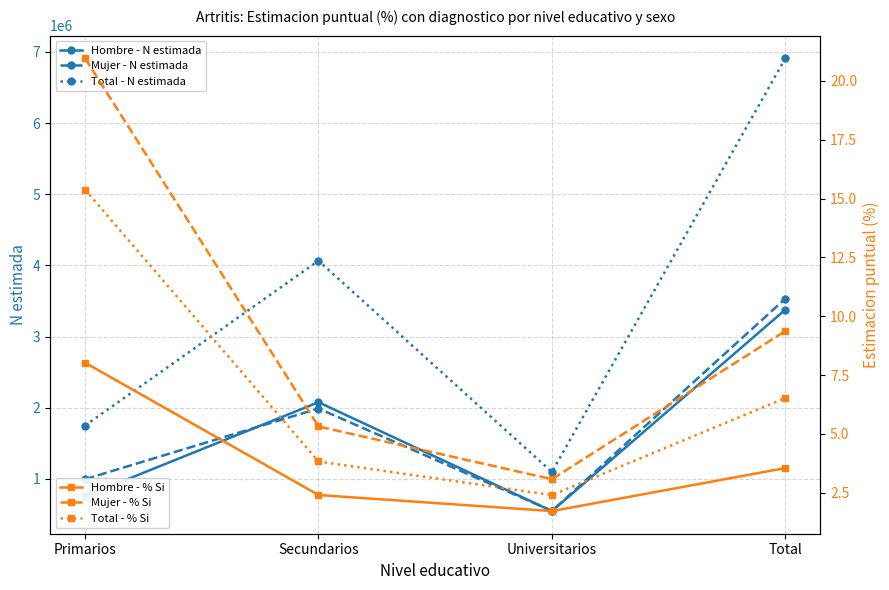

At how many categories does at least one series exceed 5892876?

1